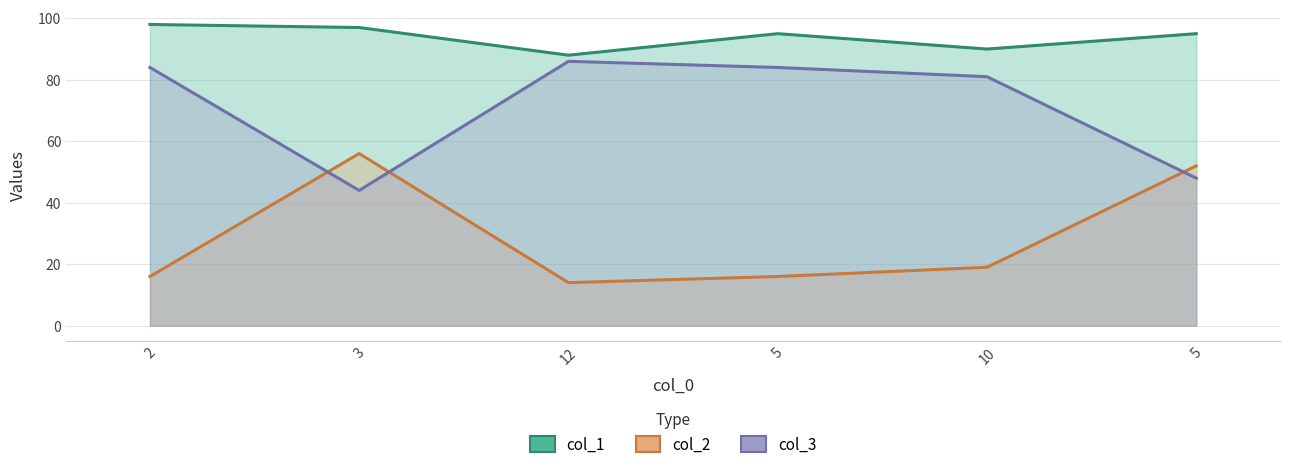

At which category does col_1 reach its first local peak?

5